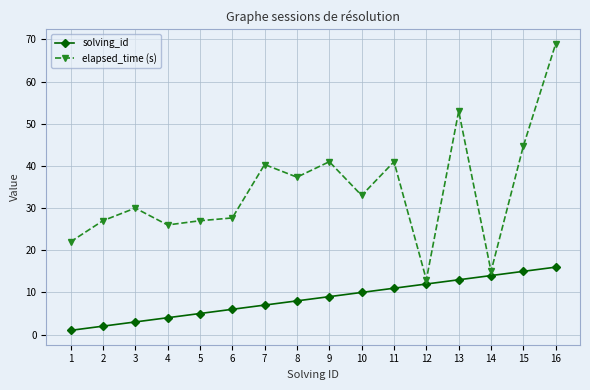

Which series has the largest total across all categories?

elapsed_time (s)